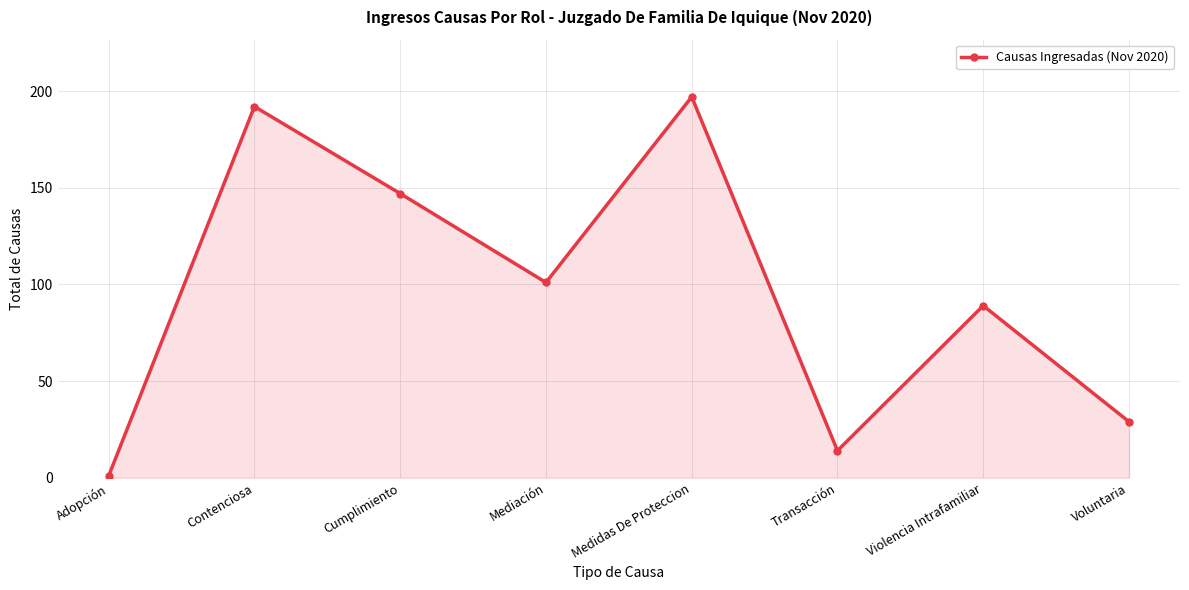

Rank the categories by value from lowest to highest.

Adopción, Transacción, Voluntaria, Violencia Intrafamiliar, Mediación, Cumplimiento, Contenciosa, Medidas De Proteccion